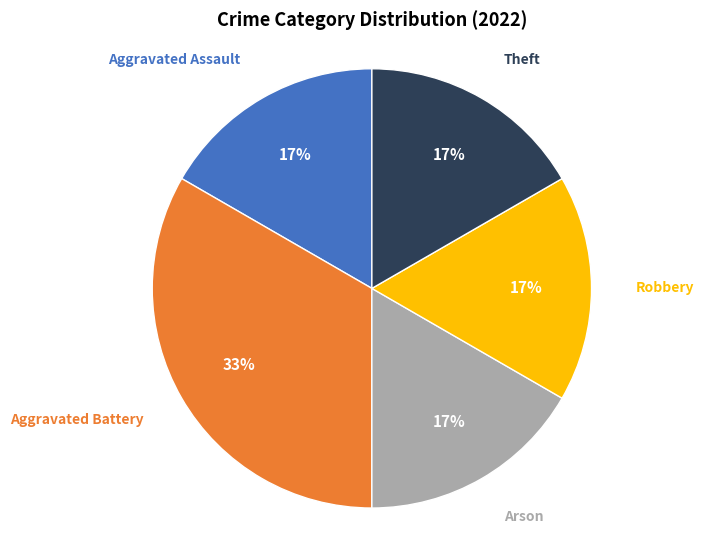

Is there a majority slice in this chart?

No